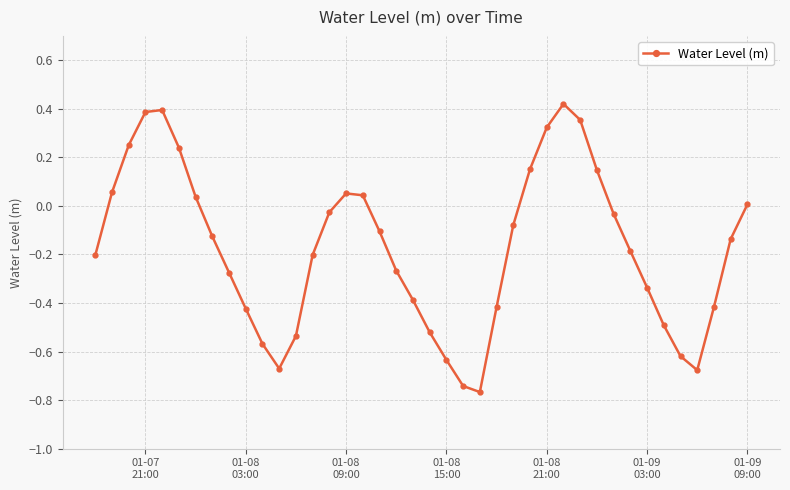

How many series are shown in this chart?

1